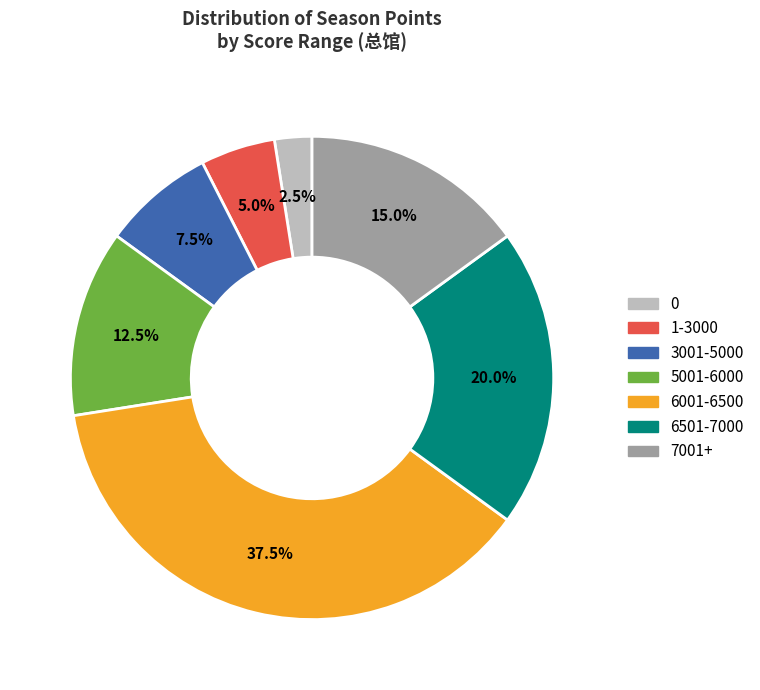

Does any single category account for the majority?

No